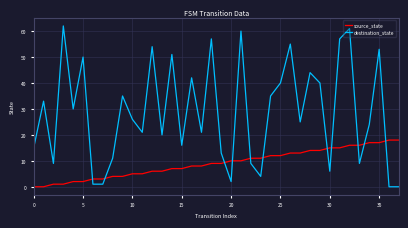

Which series has the largest total across all categories?

destination_state